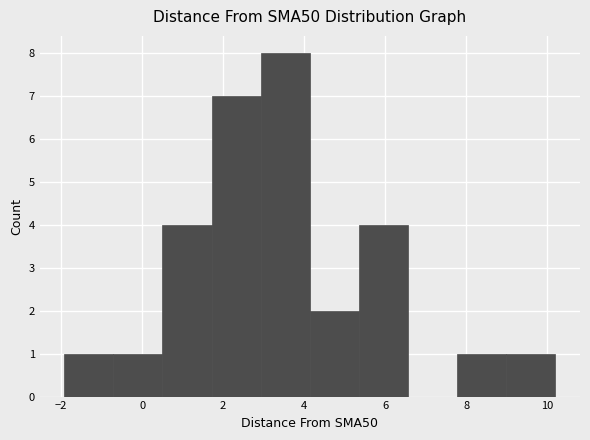

Reading left to right, transcribe this chart: for each bar, give the range it covers on the x-axis and its height. Neither the bar edges nor the heights are printed on the chart, so give them approximately, as read against the axes.

-2.0 to -0.8: 1
-0.8 to 0.6: 1
0.6 to 1.8: 4
1.8 to 3.0: 7
3.0 to 4.2: 8
4.2 to 5.4: 2
5.4 to 6.6: 4
6.6 to 7.8: 0
7.8 to 9.0: 1
9.0 to 10.2: 1